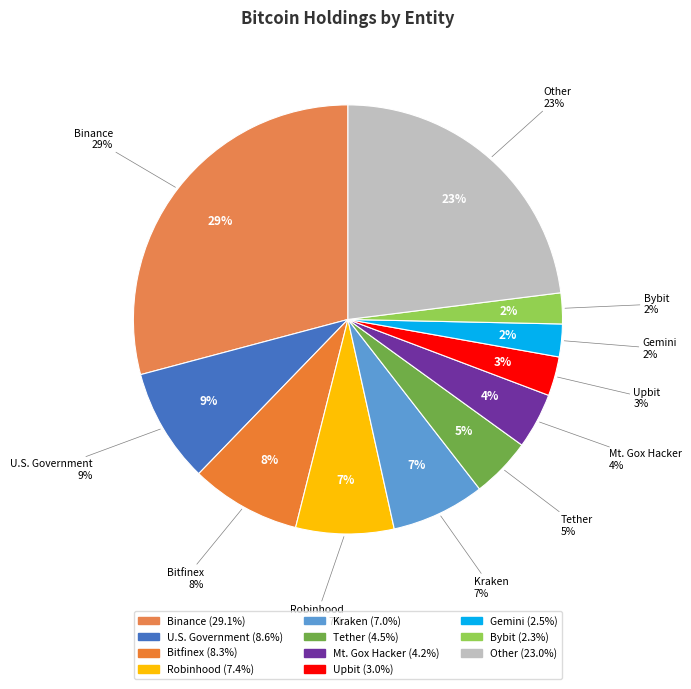

Which category has the smallest portion of the pie?

Bybit